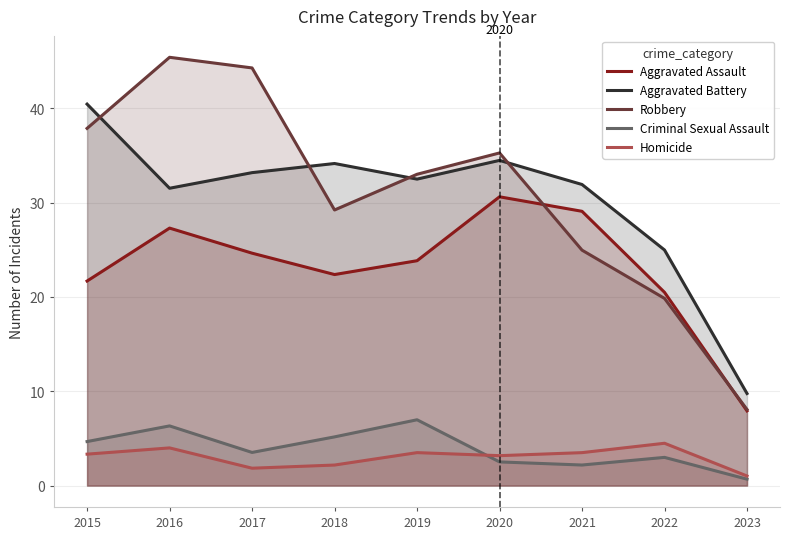

In Aggravated Battery, how many points are higher than both neighbors (excluding endpoints)?

2